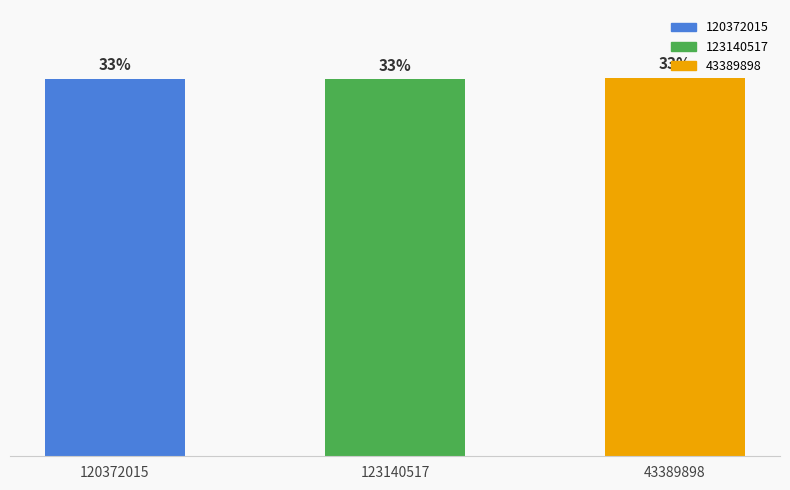

What is the label of the 1st bar from the right?

43389898